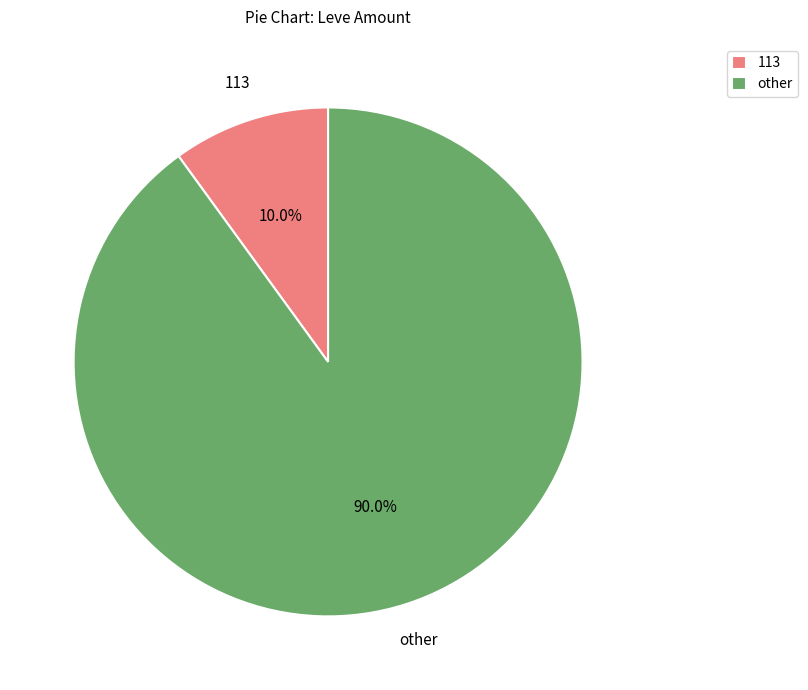

Which category accounts for the majority?

other